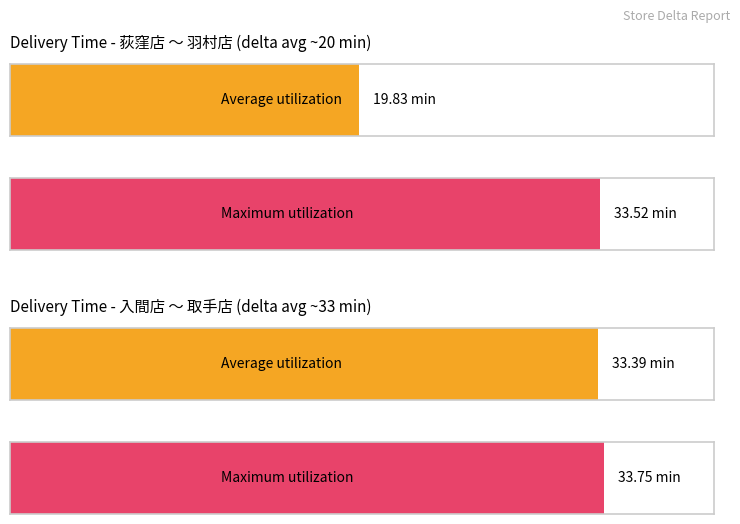

Which series has the largest total across all categories?

Maximum utilization